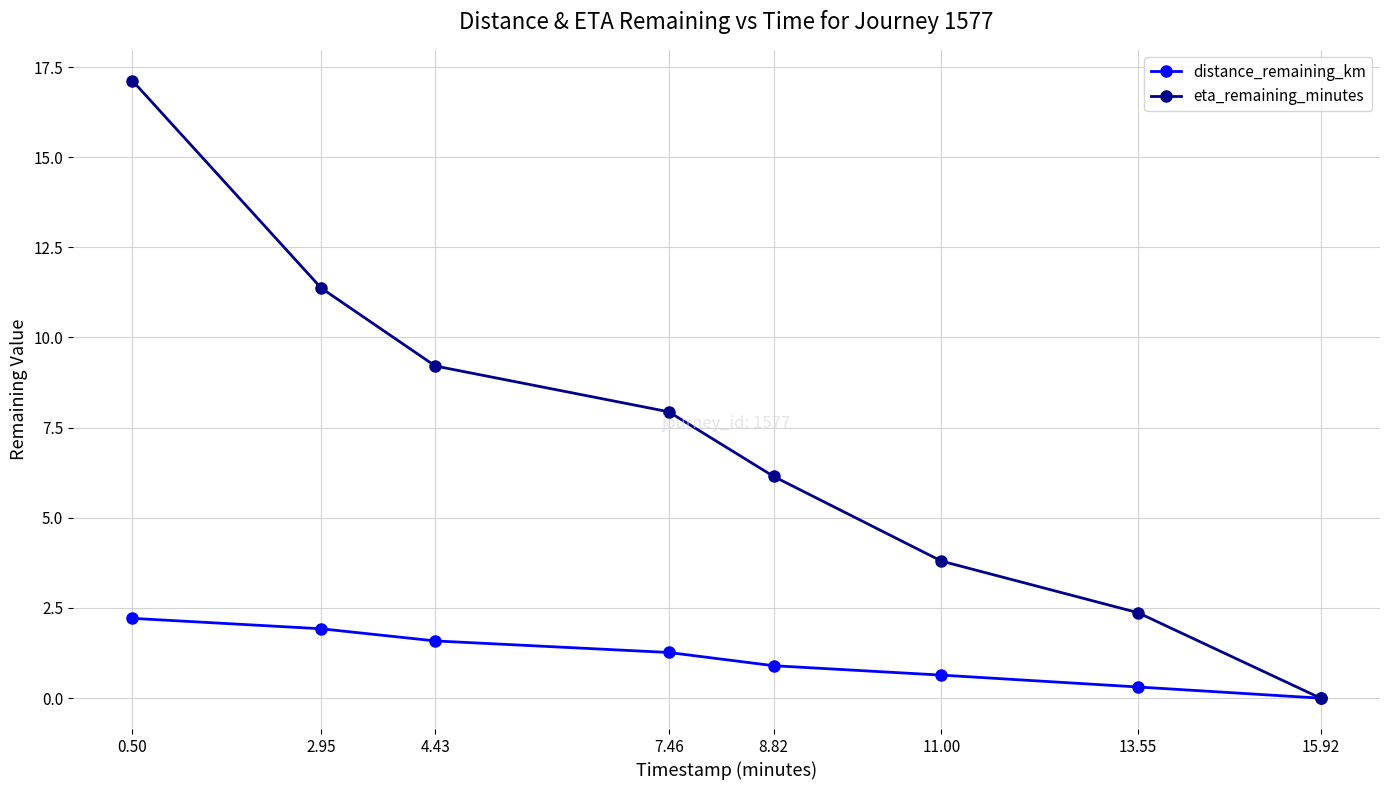

True or false: eta_remaining_minutes has more than 2 points higher than both neighbors.

False